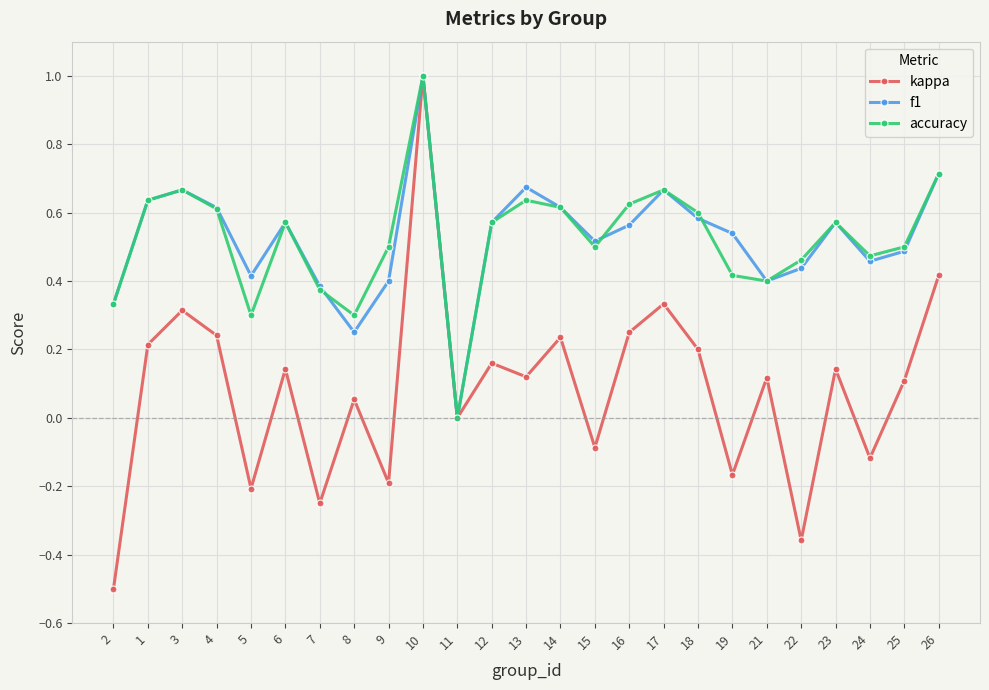

True or false: f1 has more than 1 points higher than both neighbors.

True